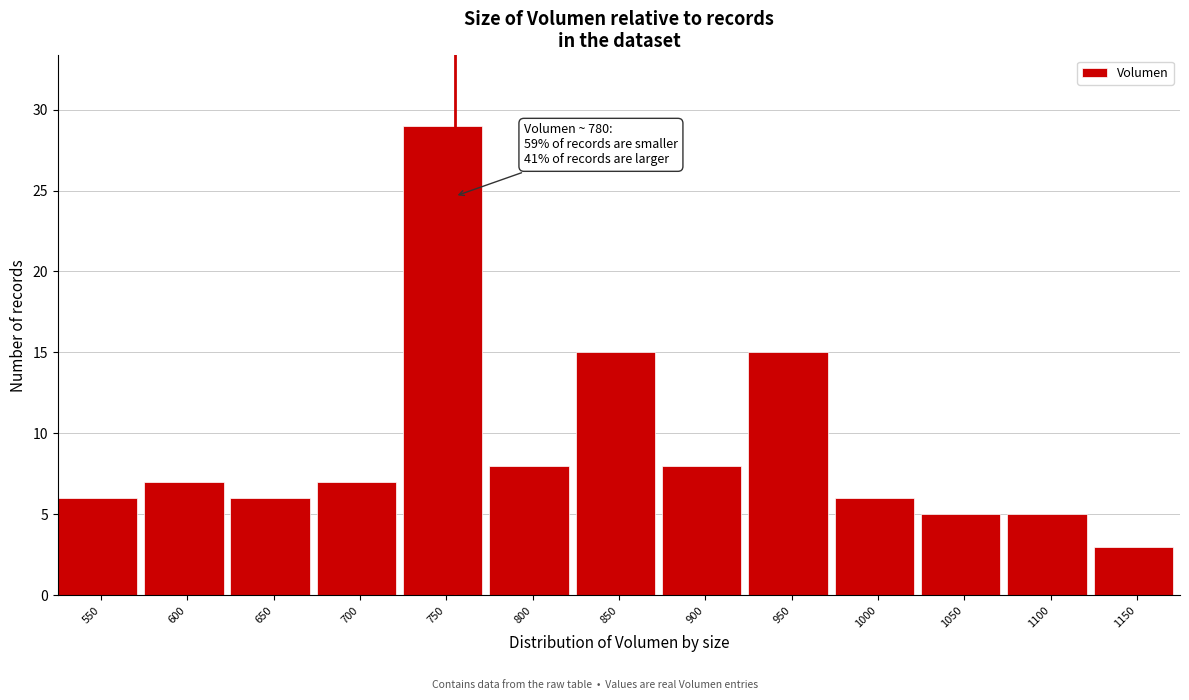

Reading right to left, what are all the values shown in this chart?

1150=3	1100=5	1050=5	1000=6	950=15	900=8	850=15	800=8	750=29	700=7	650=6	600=7	550=6